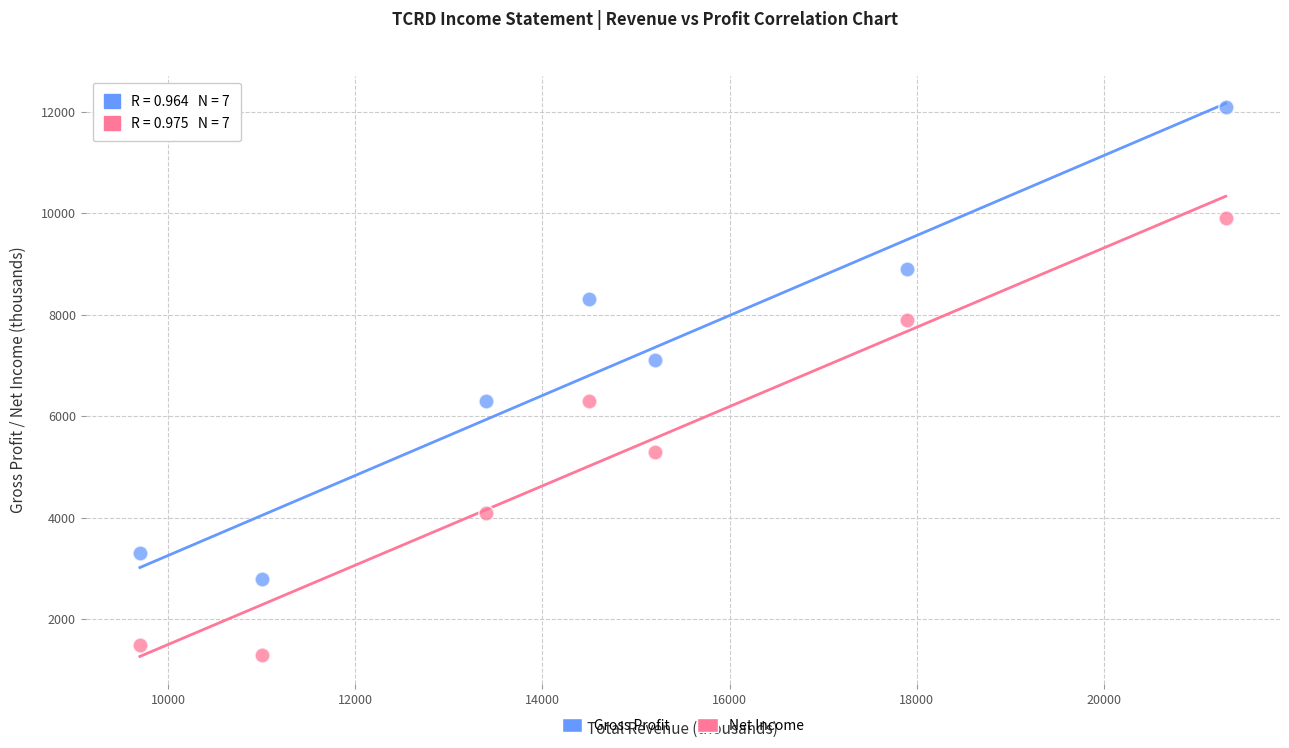

In the Net Income series, what Y value is closest to 5600?

5300